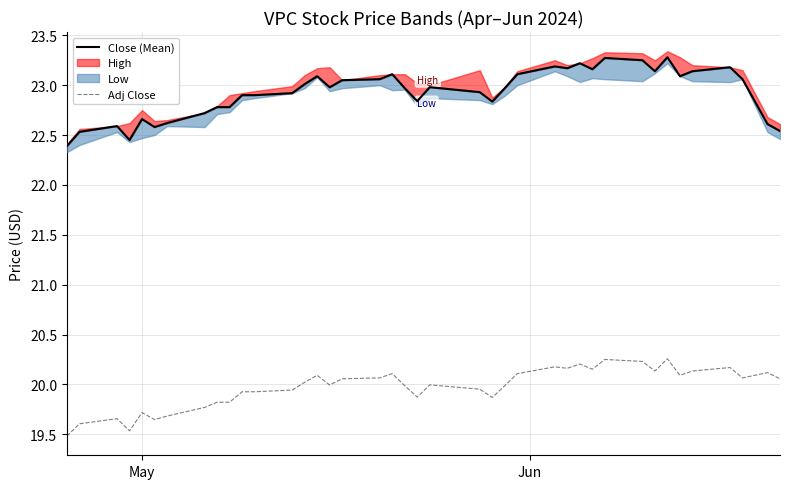

How many values in the Adj Close series are below 20?

20